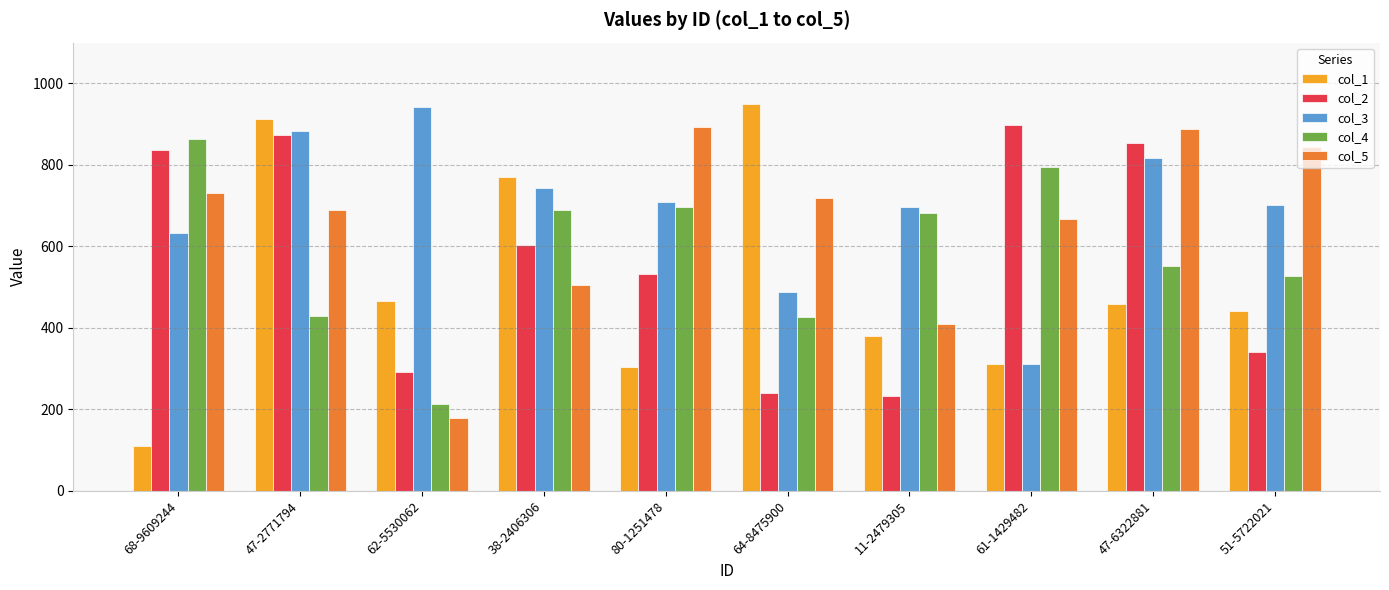

Which series has the widest spread of values?

col_1